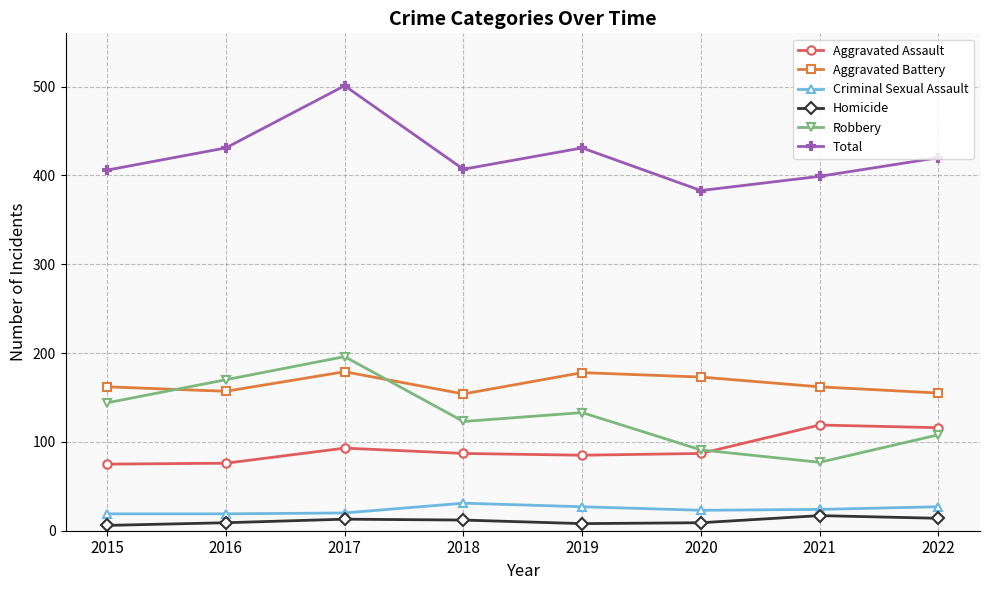

True or false: Aggravated Battery has more than 1 interior local peaks.

True